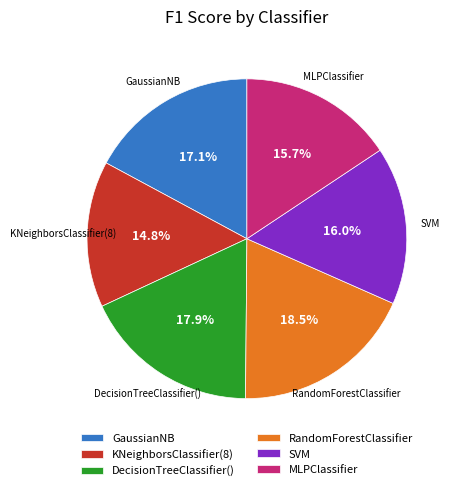

How many slices are in this pie chart?

6